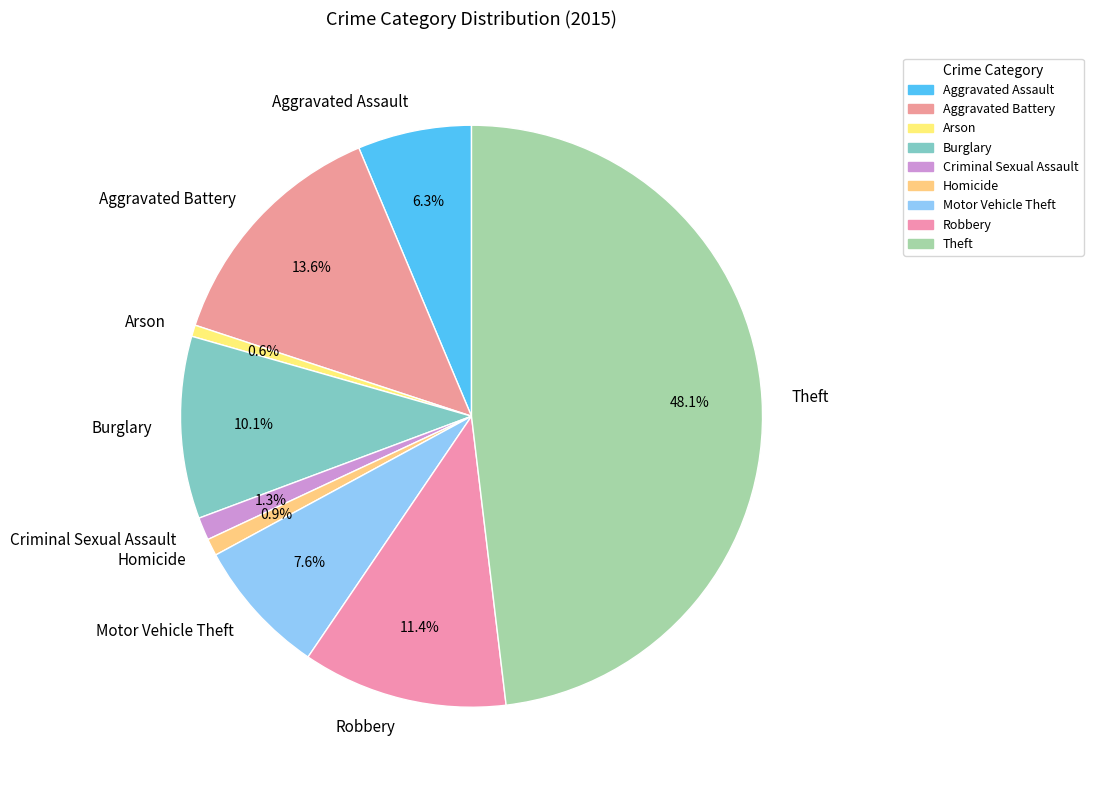

Between Aggravated Battery and Burglary, which is larger?

Aggravated Battery